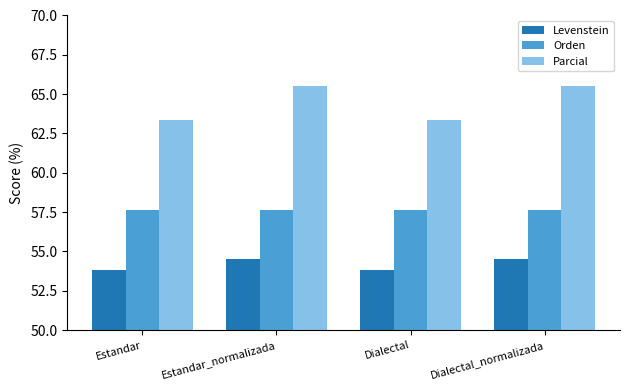

What is the value of the Parcial bar at the 4th from the left?

65.5